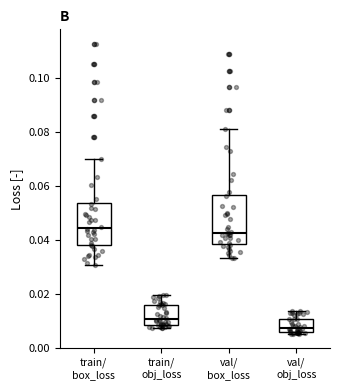

Which box's median line is the lowest?

val/ obj_loss